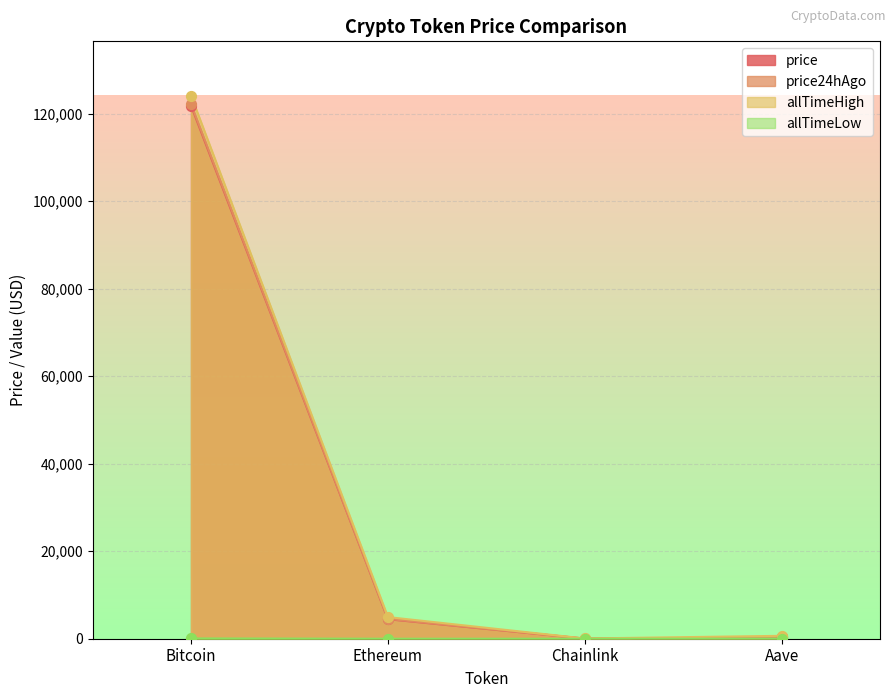

Which series contains the highest Y value?

allTimeHigh